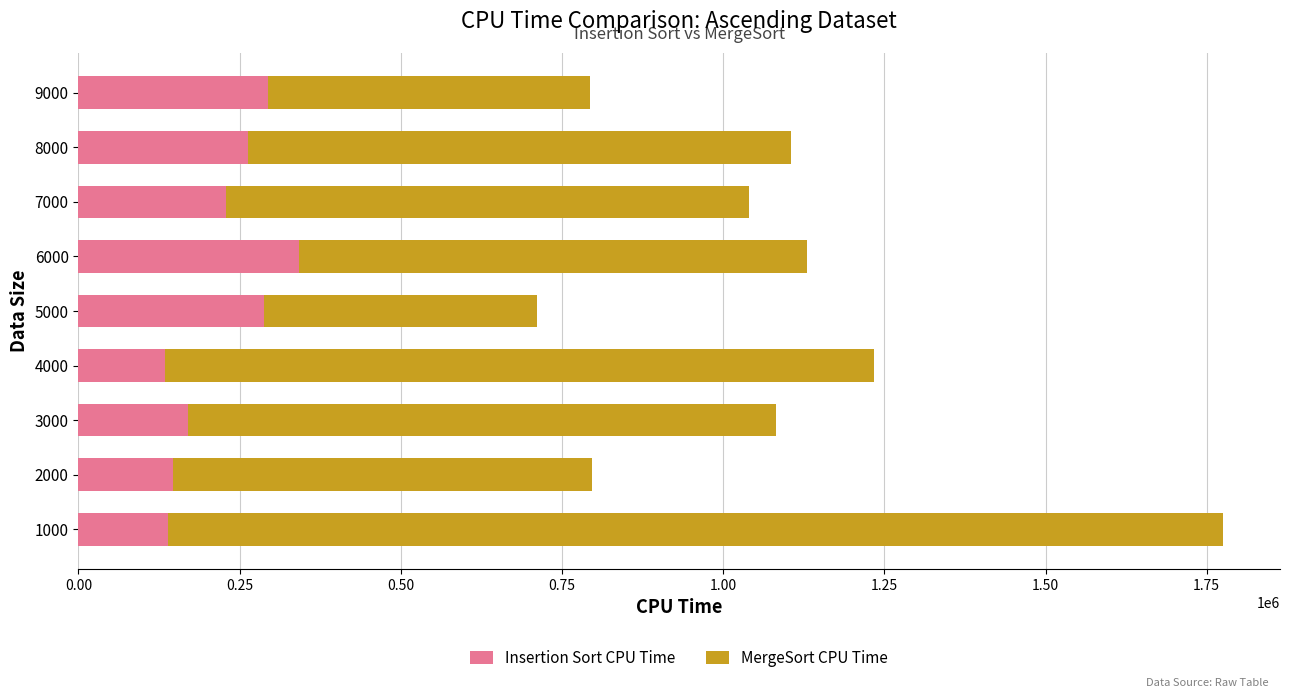

What is the maximum value for Insertion Sort CPU Time?

341629